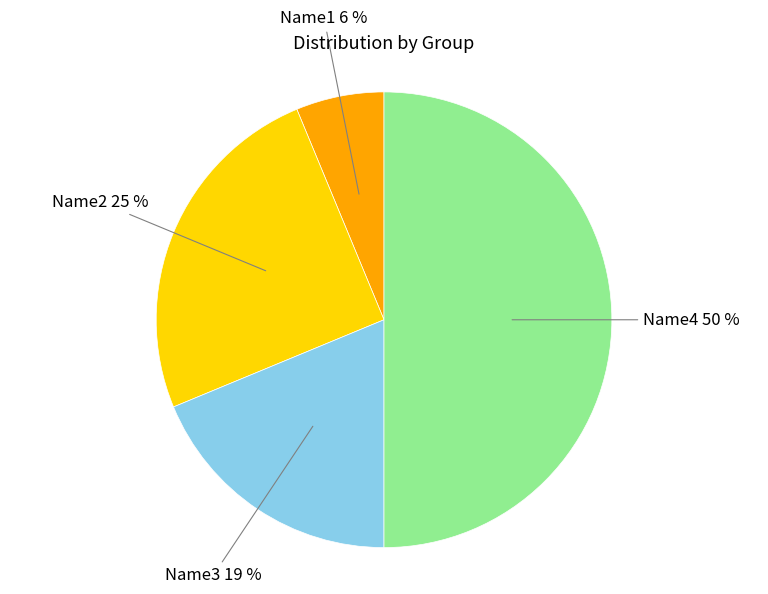

Does Name1 represent more than half of the total?

No